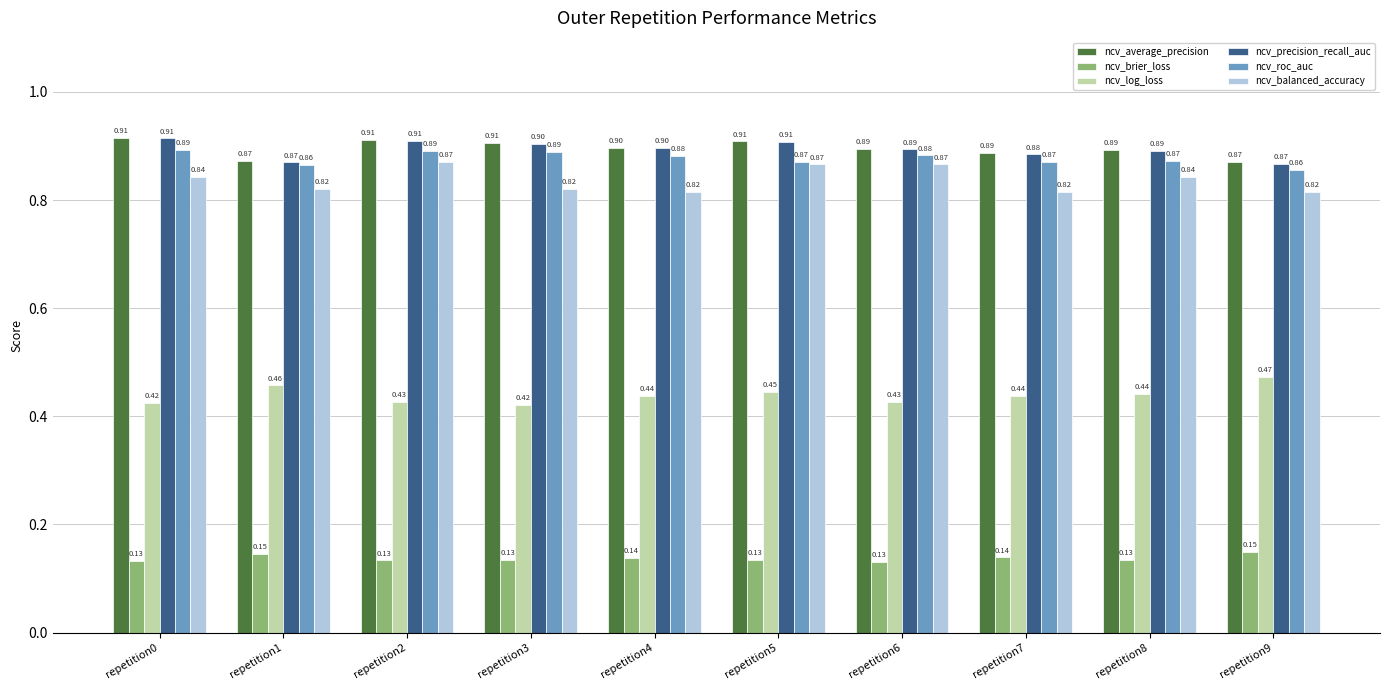

Which series has the largest range (max minus min)?

ncv_balanced_accuracy